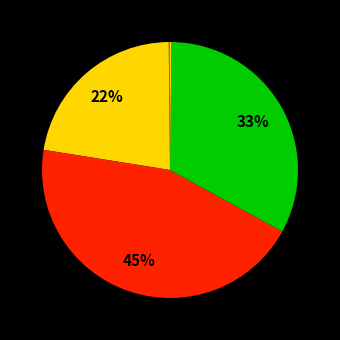

How many segments does this pie chart have?

5